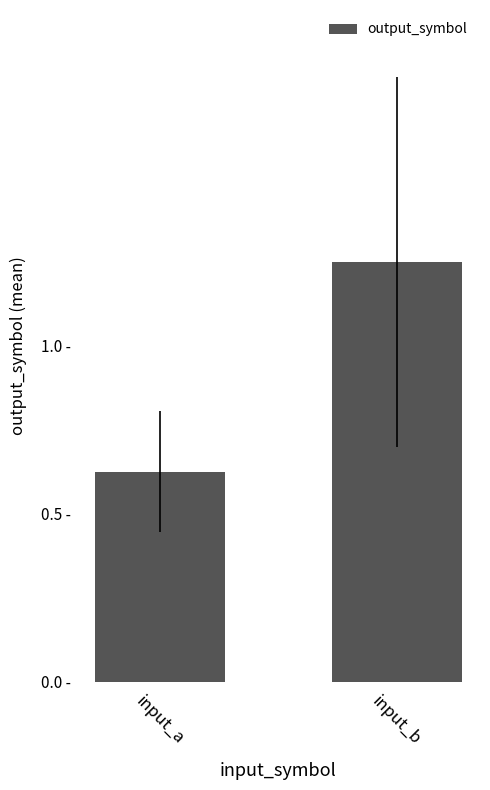

At which category does the chart reach its minimum across all series?

input_a